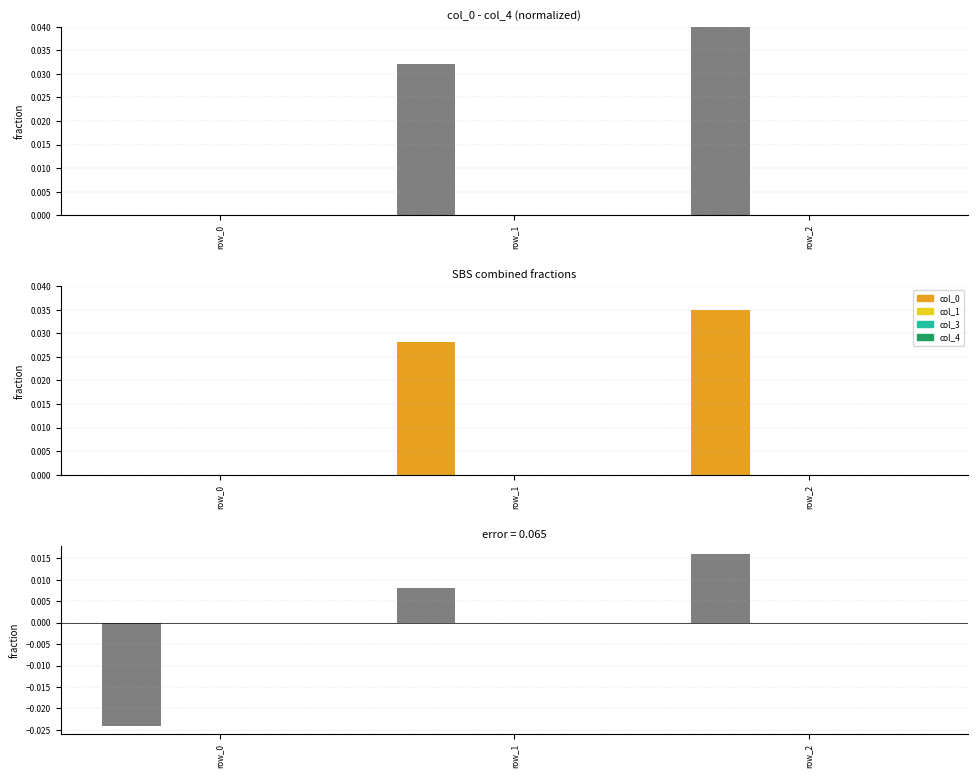

At which category is the sum across all series the highest?

row_2